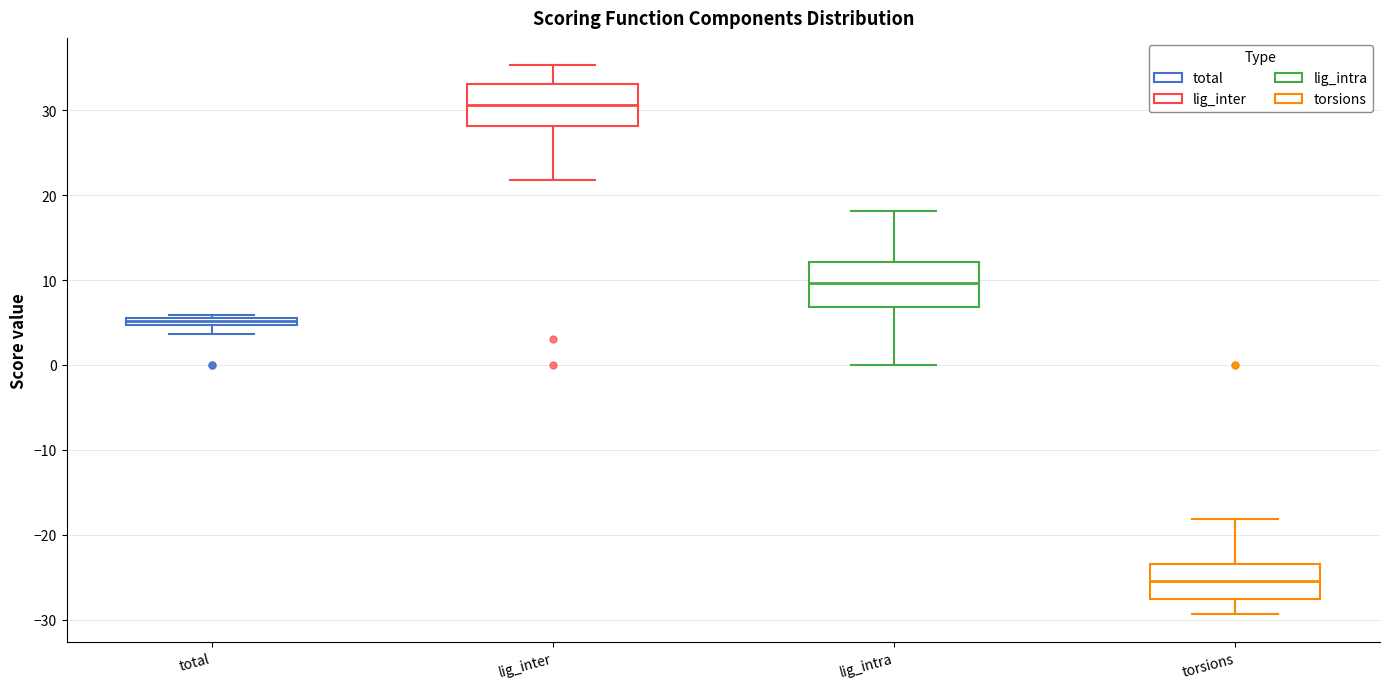

Where does the upper whisker of the box for lig_intra end on the y-axis? The values are not printed on the chart, so give them approximately, as read against the axis.

18